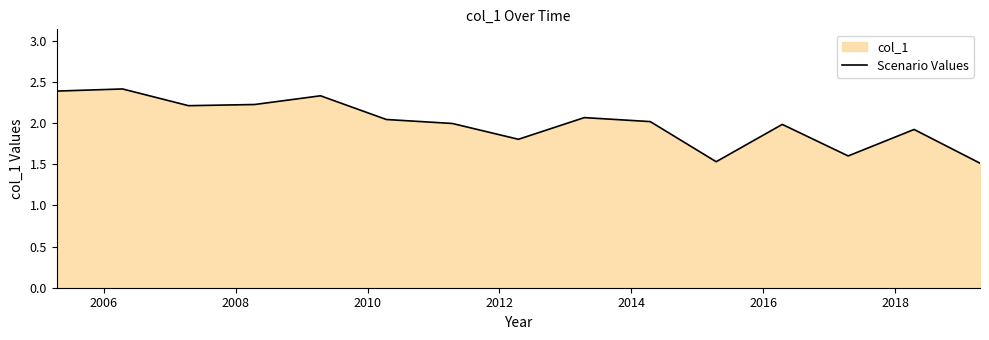

What is the difference between the maximum and minimum values?

0.9